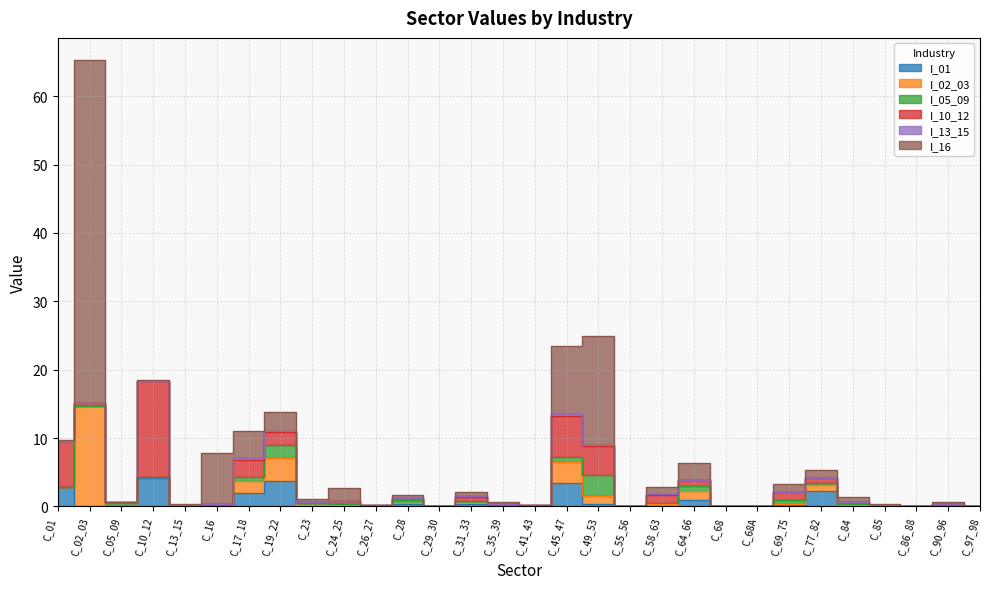

Which series has the largest range (max minus min)?

I_16